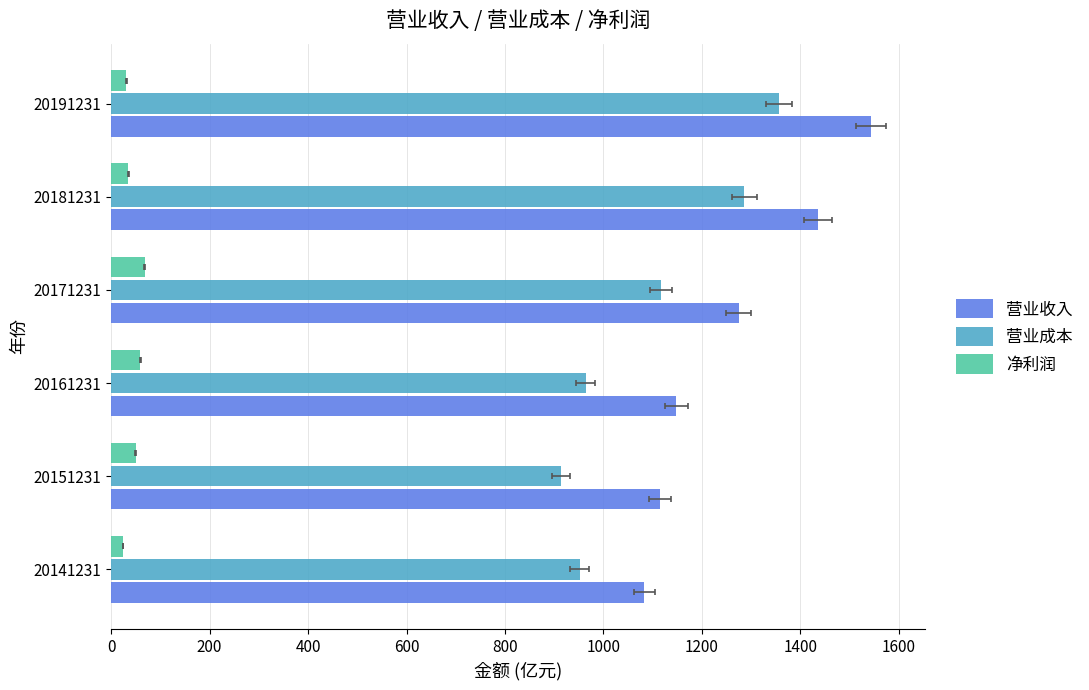

At 20191231, list the series in order from smallest to largest.

净利润, 营业成本, 营业收入